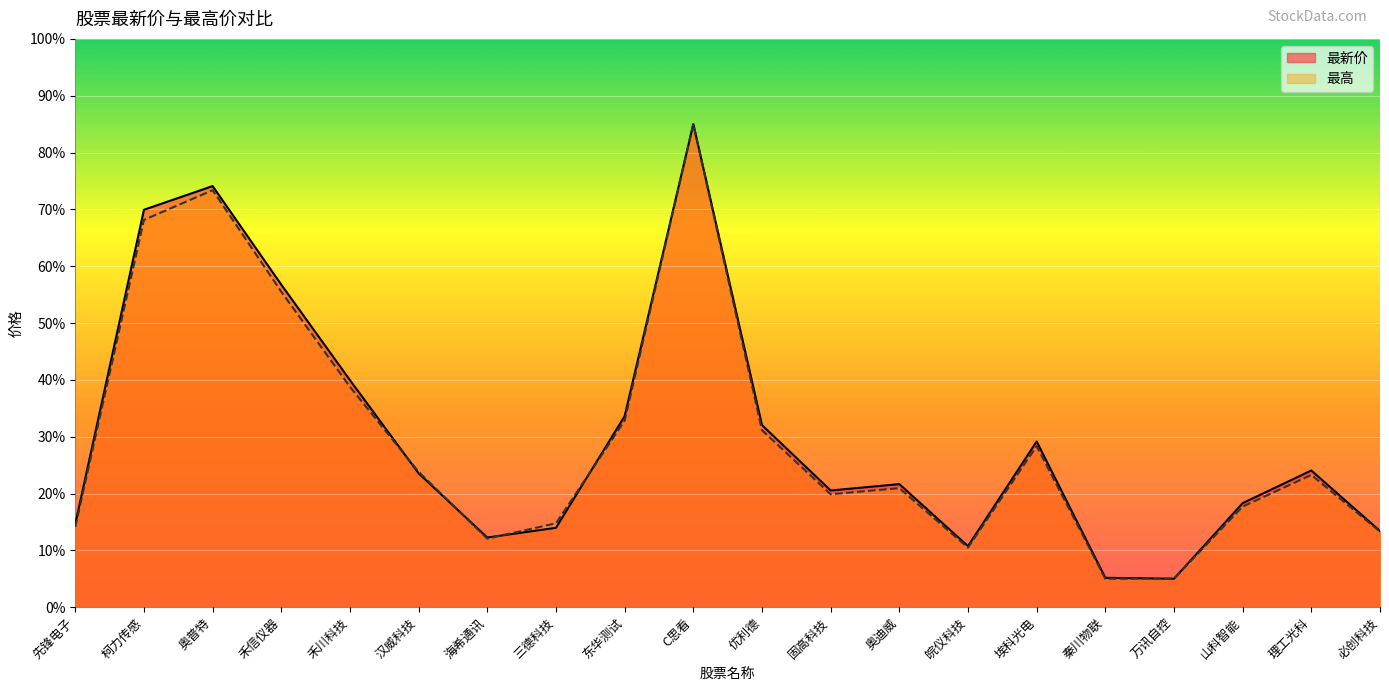

At which category does 最高 reach its first local valley?

海希通讯